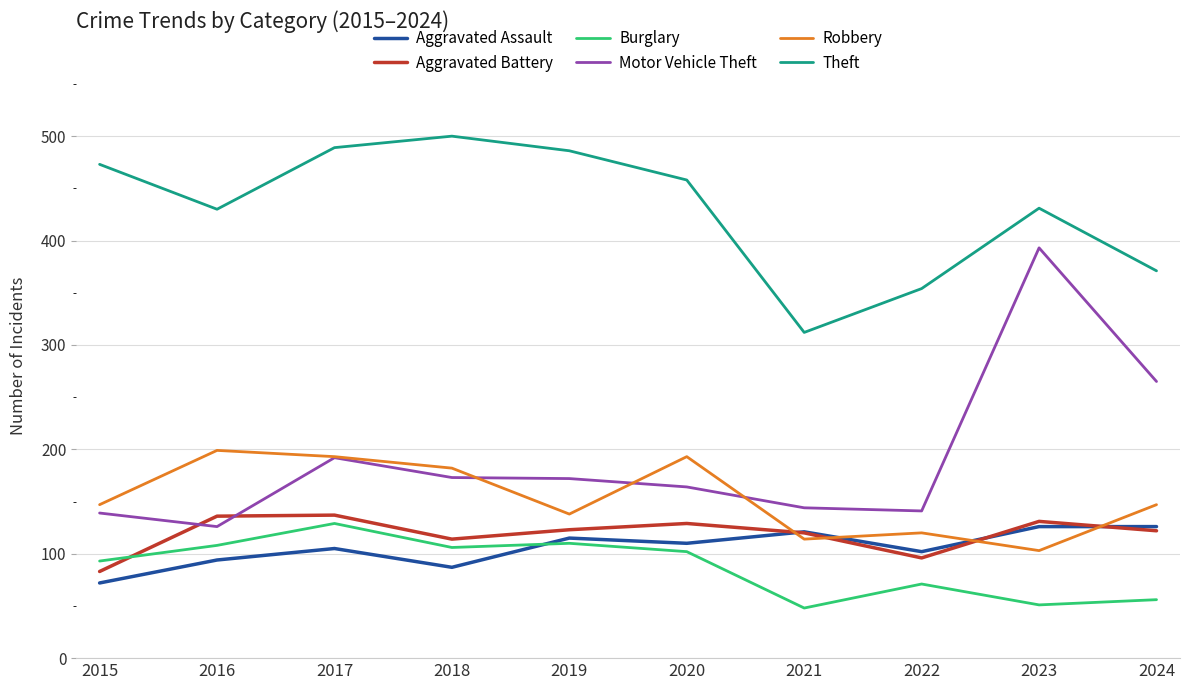

Which category has the highest value in the Burglary series?

2017